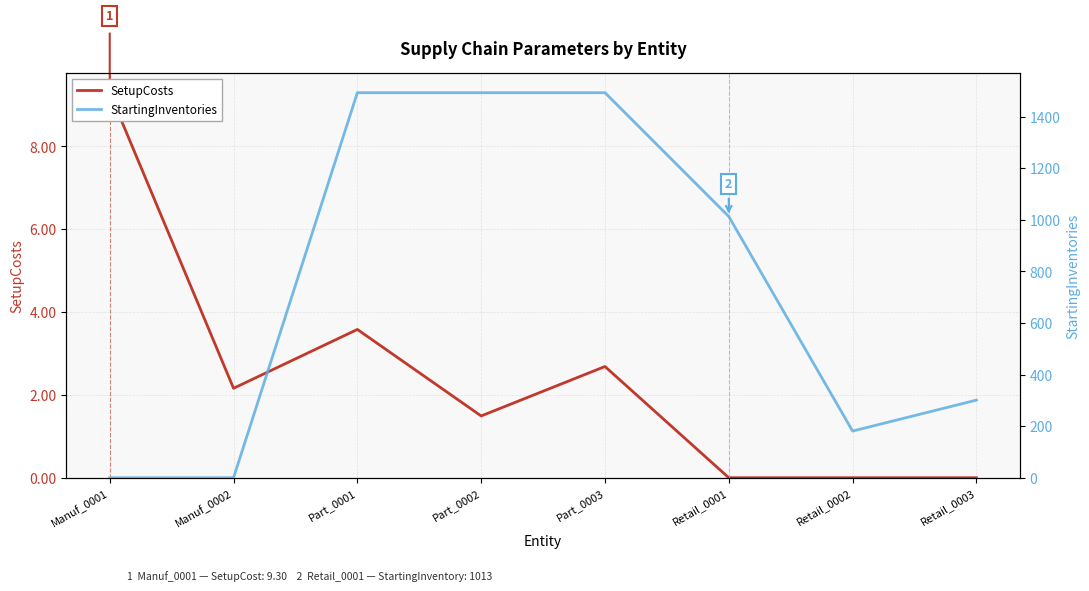

What is the sum of all StartingInventories values?

5974.0